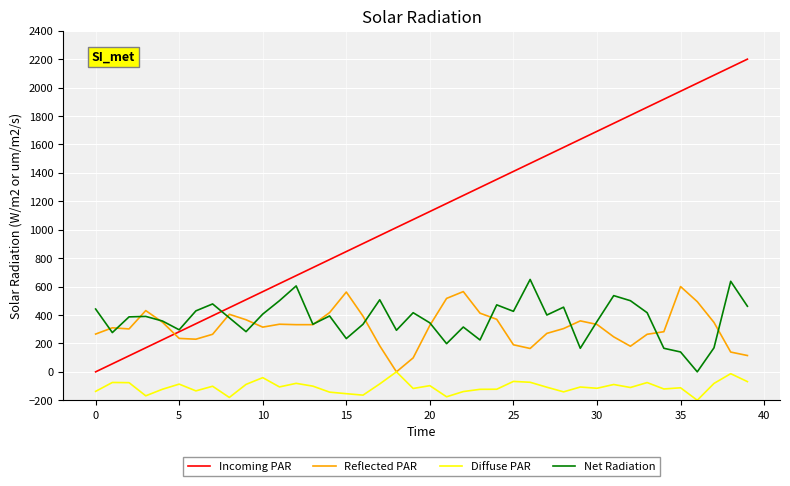

How many lines are shown in the chart?

4